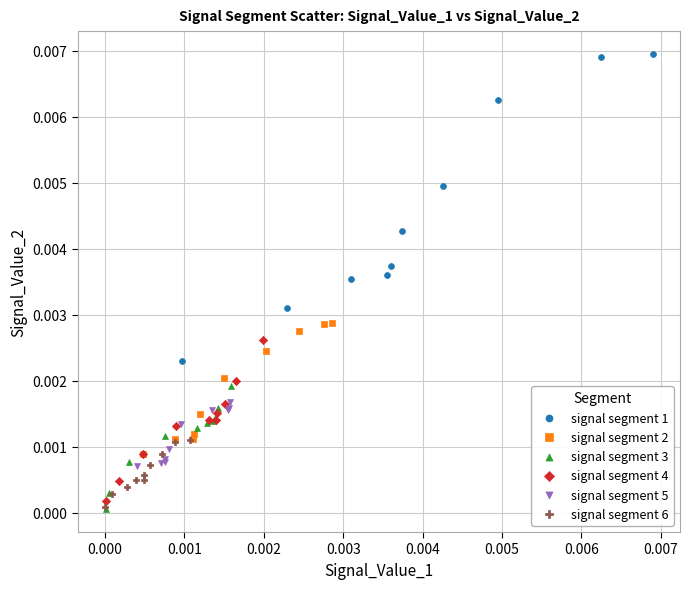

Which series has the largest Y range (max minus min)?

signal segment 1